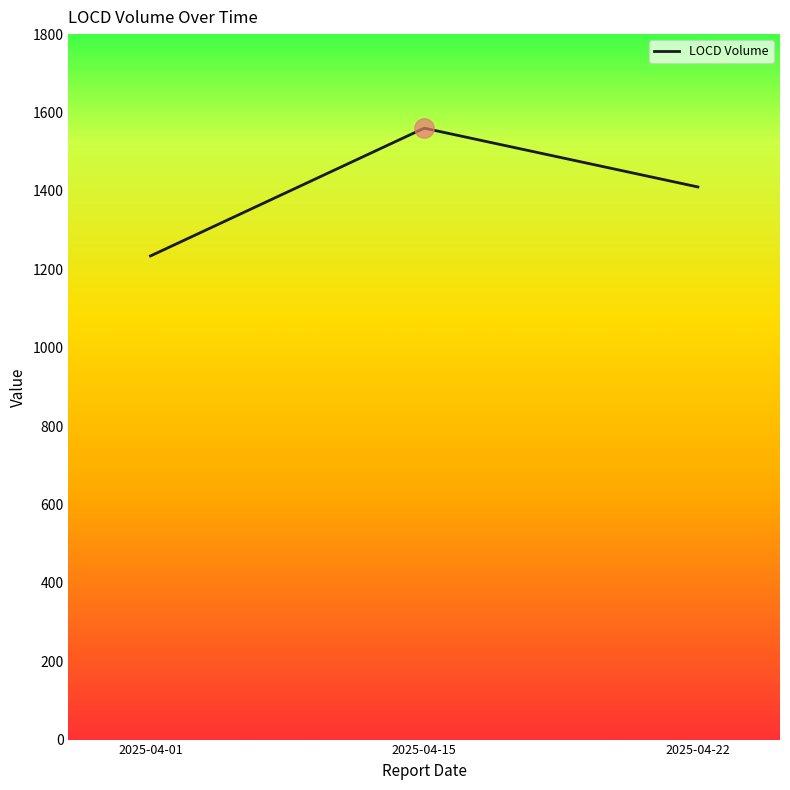

What is the ratio of the value at 2025-04-22 to the value at 2025-04-15?

0.9